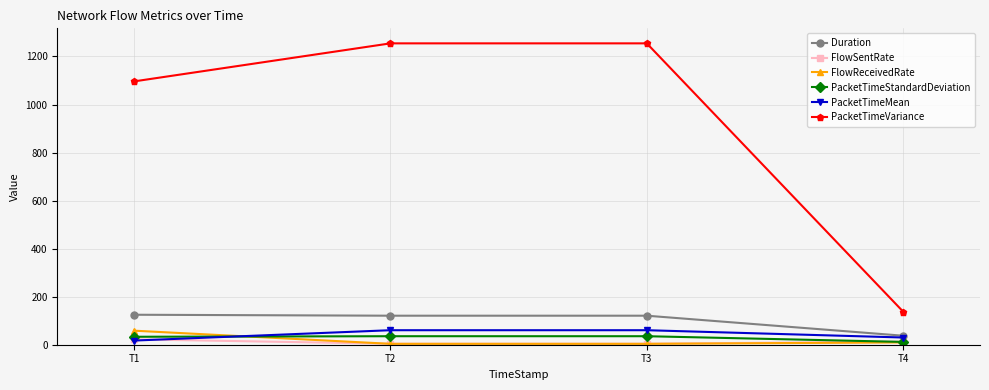

True or false: FlowReceivedRate has more than 2 points higher than both neighbors.

False